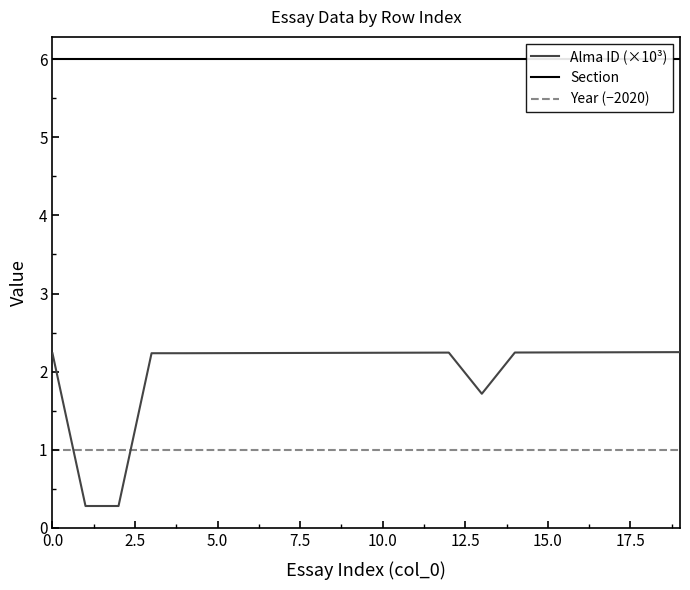

Is it true that Year (−2020) equals 1.0 at 17.5?

True